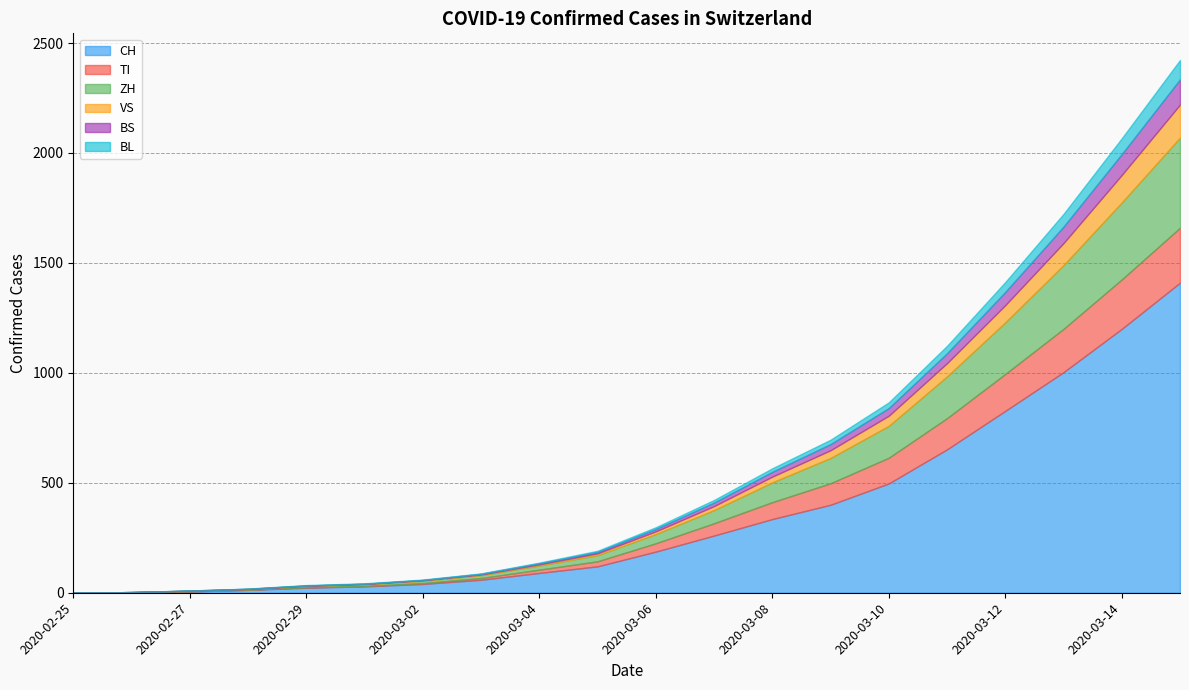

True or false: CH has a value of 541 at 2020-03-08.

False